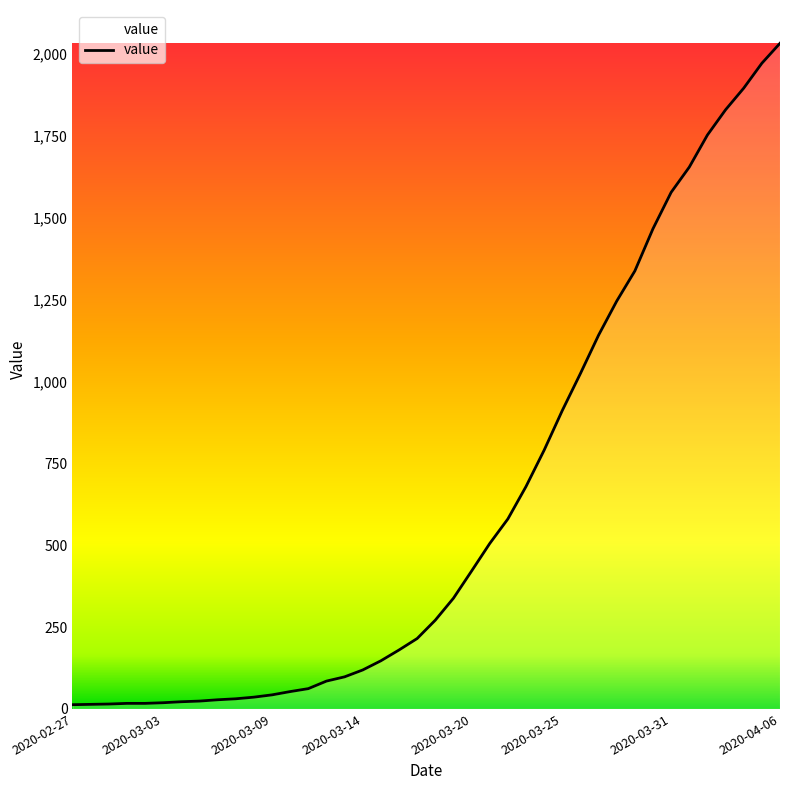

What is the average value?

616